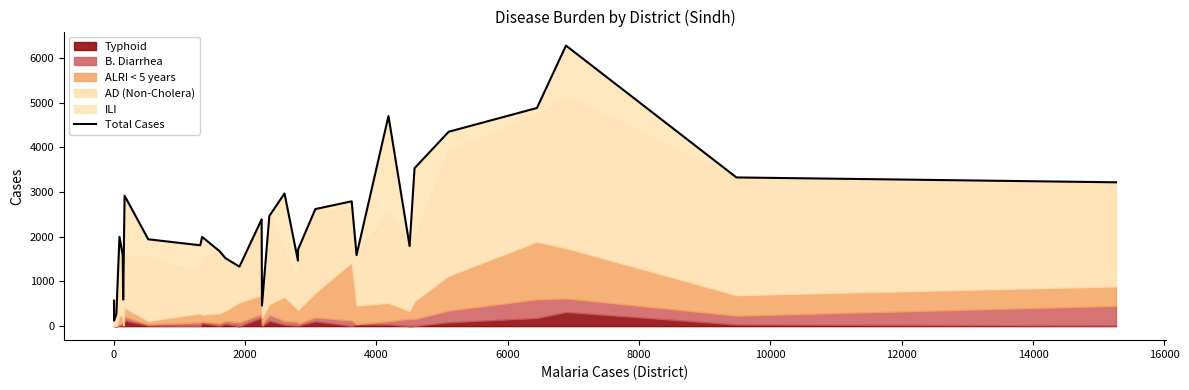

What is the sum of all values?

68895